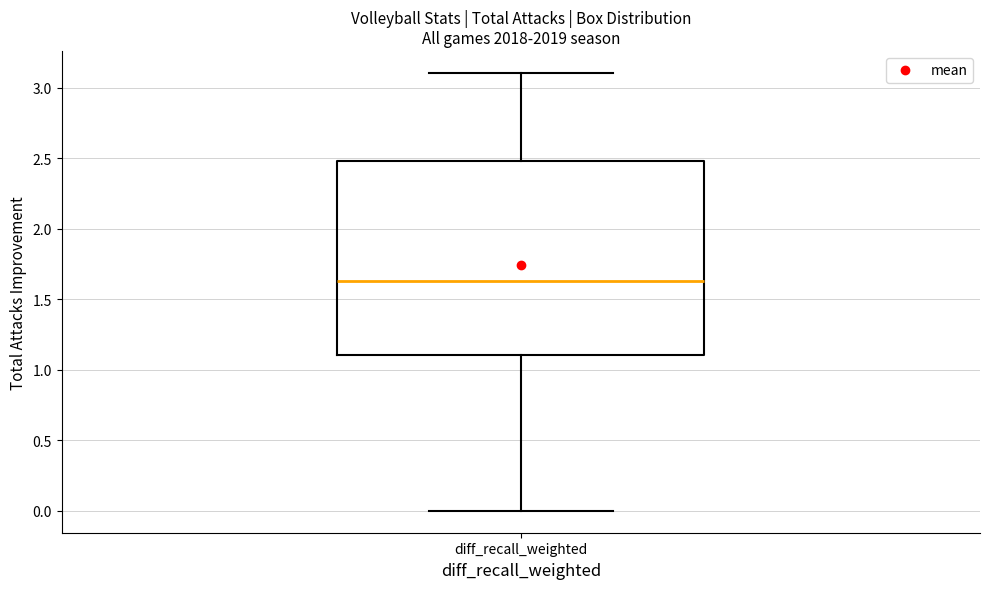

Where is the lower edge of the box for diff_recall_weighted on the y-axis? The values are not printed on the chart, so give them approximately, as read against the axis.

1.10